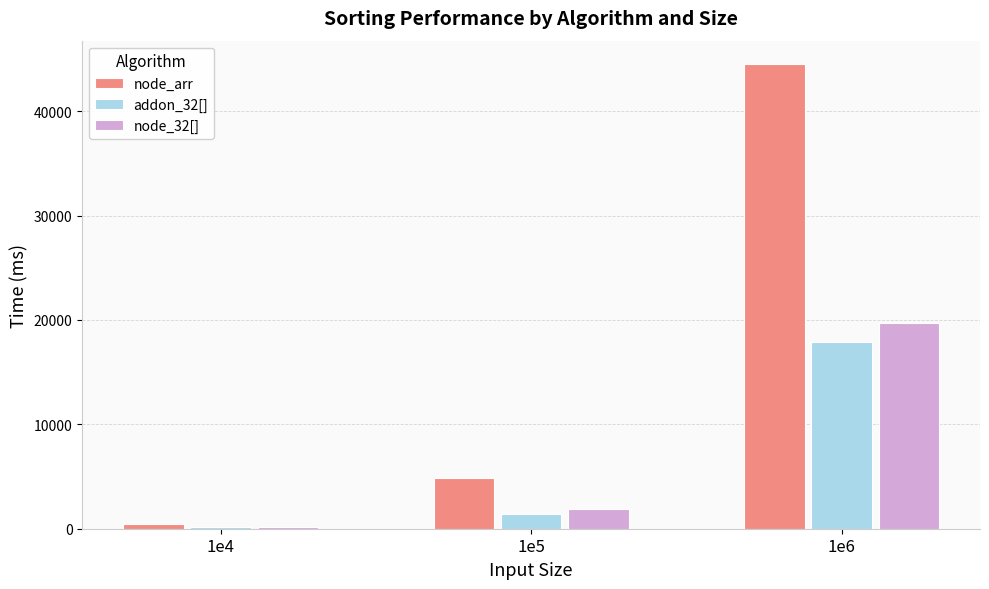

What are all the series names shown in the legend?

node_arr, addon_32[], node_32[]